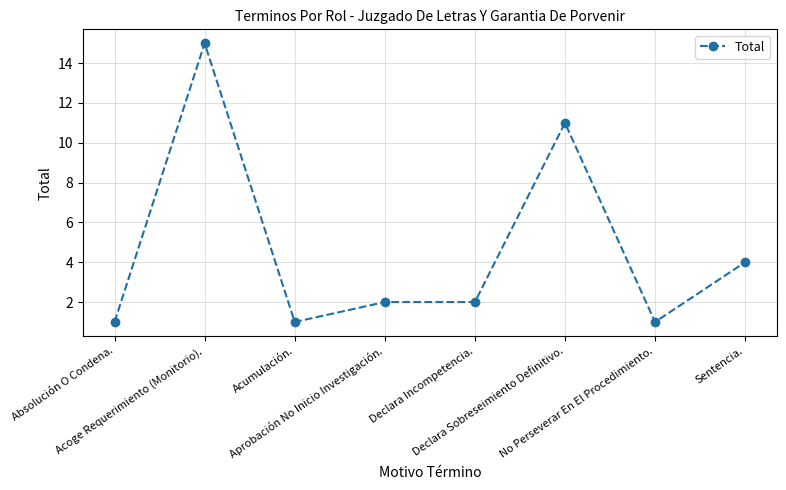

Does the chart have visible grid lines?

Yes